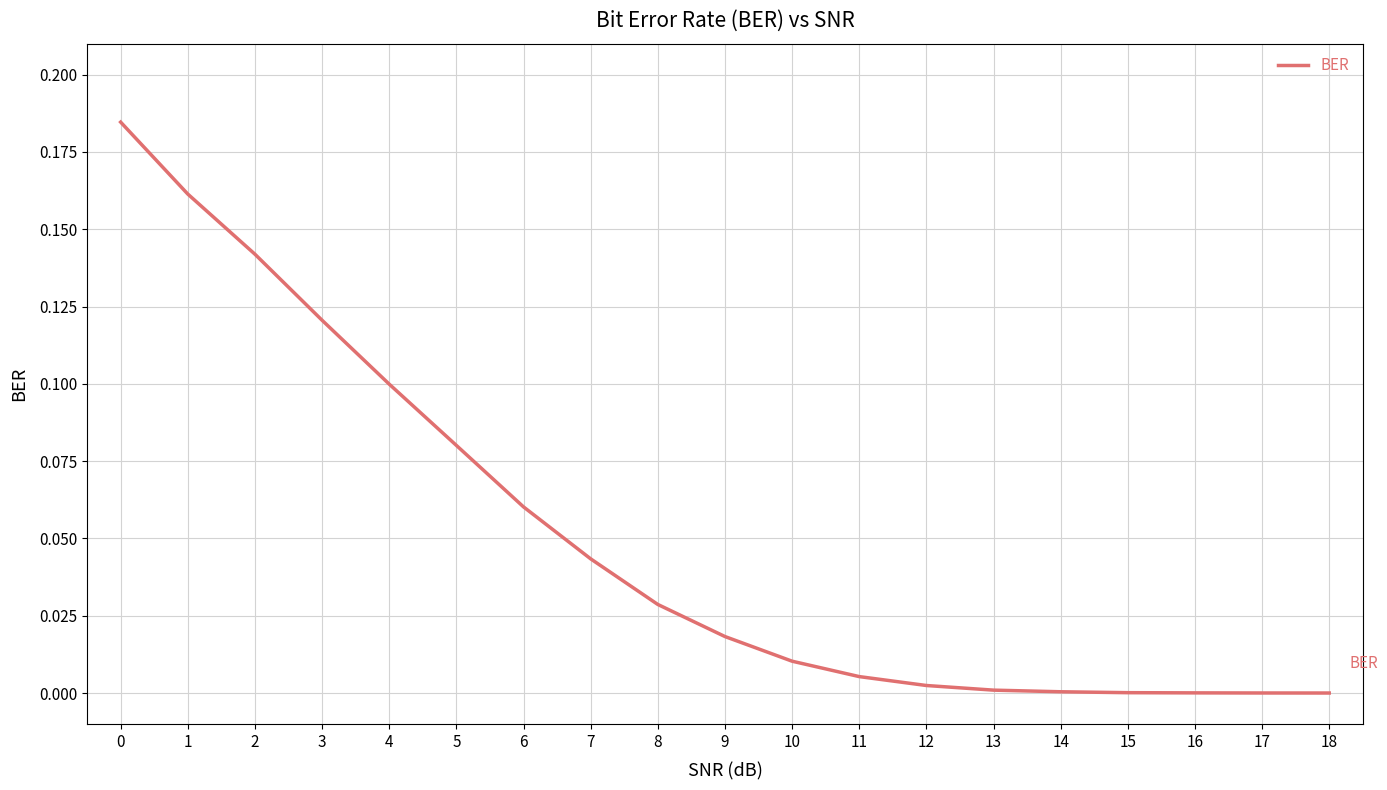

The chart shows a value of 0.1 at 6. True or false?

True